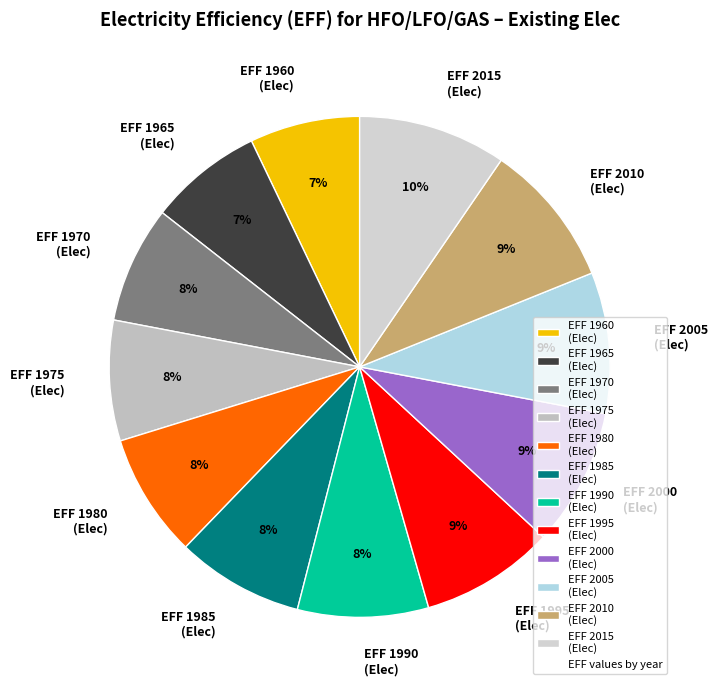

To the nearest percent, what percentage of the pie is EFF 1980 (Elec)?

8%